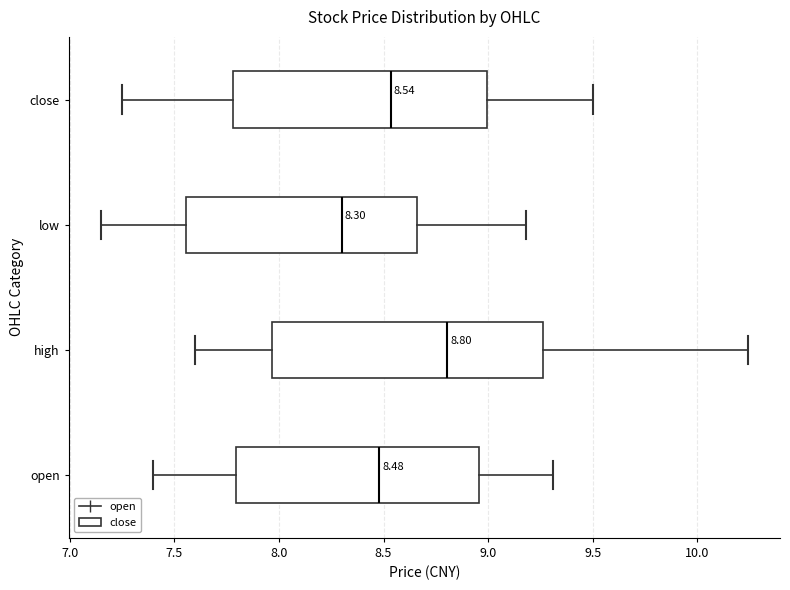

Which box's median line is the furthest to the right?

high